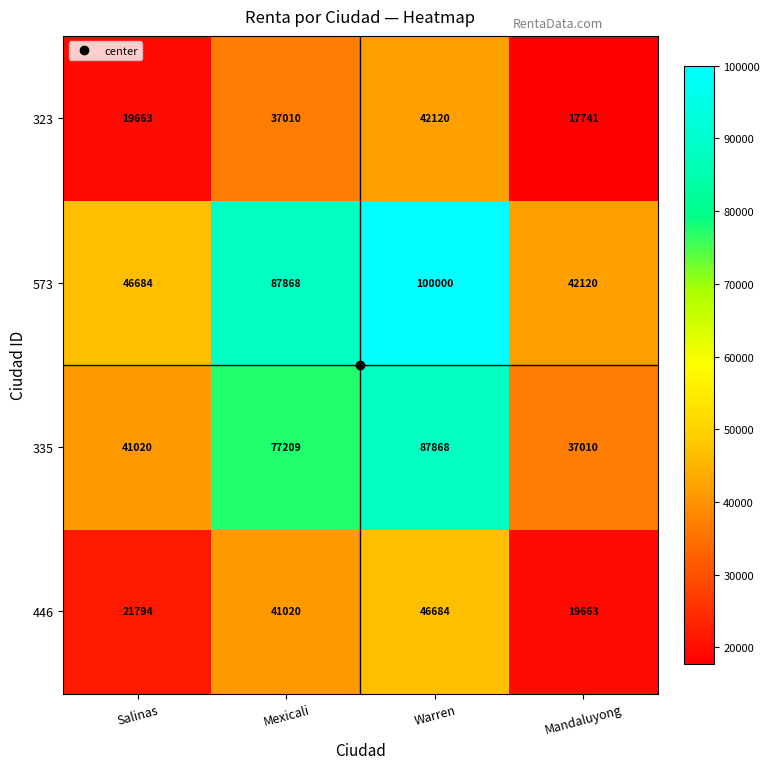

True or false: 573 has a value of 64145 at Mandaluyong.

False